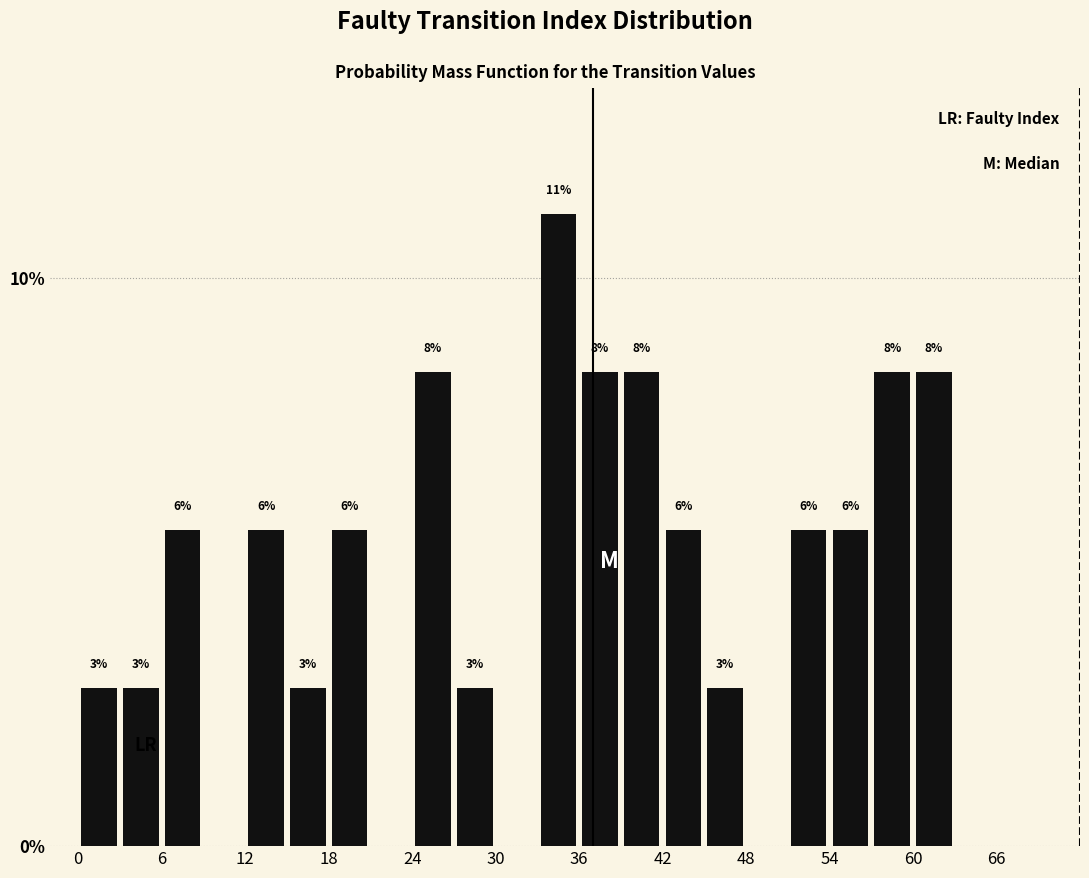

Around what value on the x-axis is the tallest bar? Give the approximate position of its centre, as read against the axis.

35